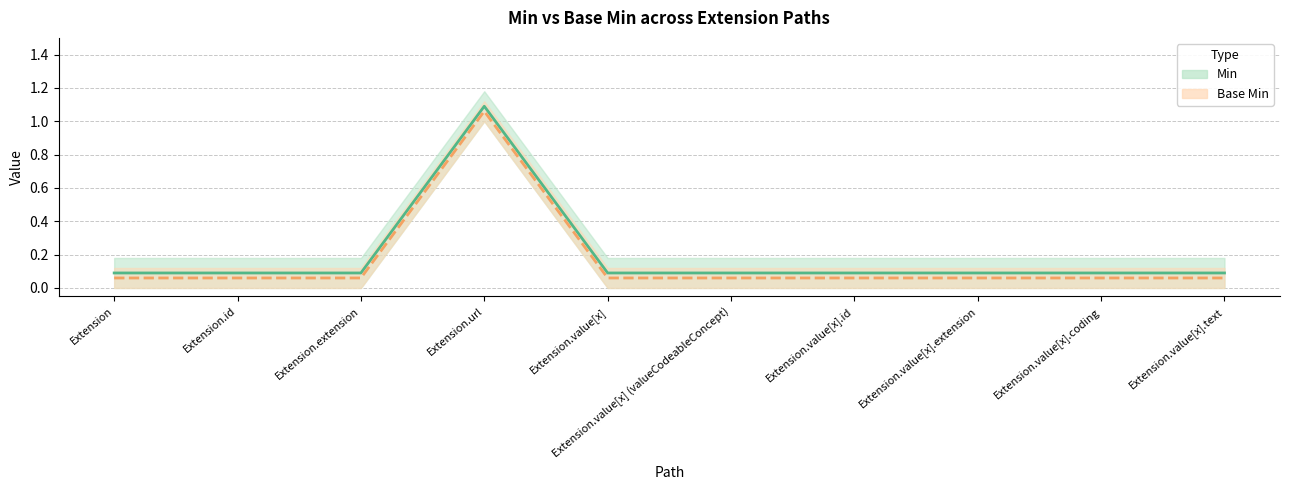

Count the number of data series in this chart.

2